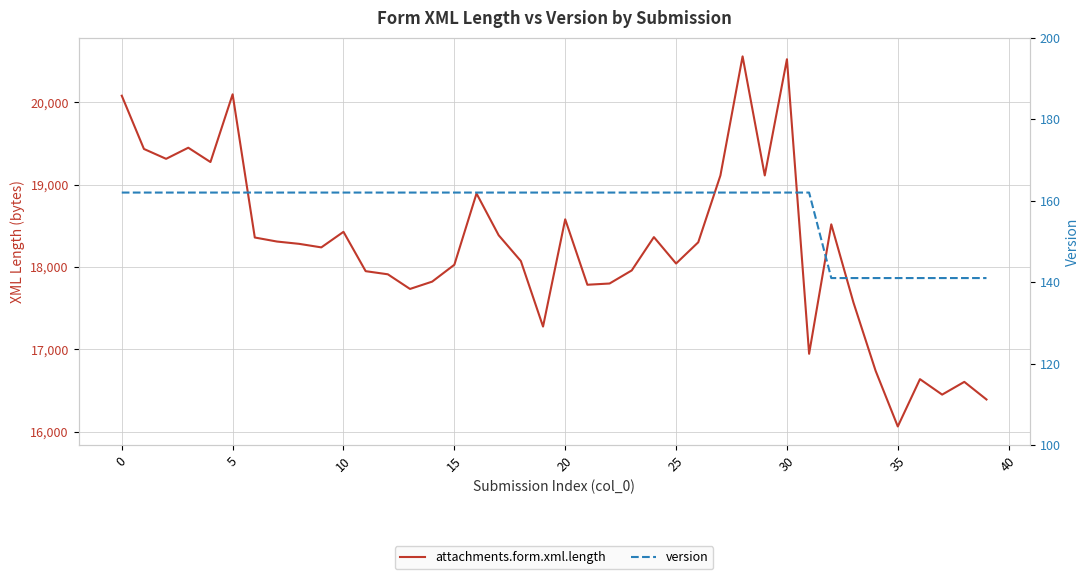

Is the value of attachments.form.xml.length at 24 greater than the value of version at 20?

Yes